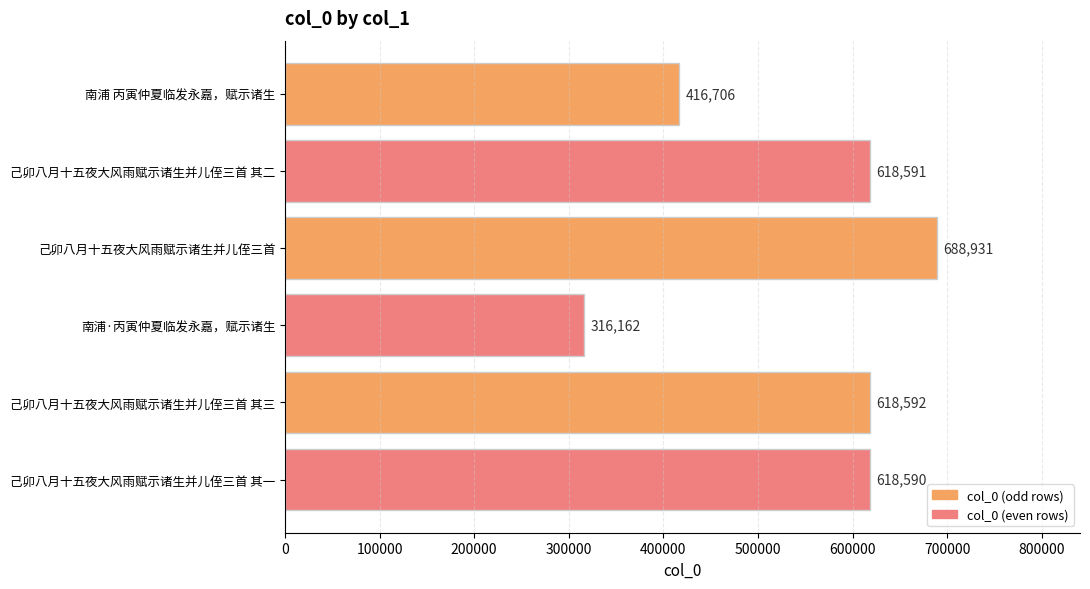

Is it true that the value at 南浦·丙寅仲夏临发永嘉，赋示诸生 is 461992?

False